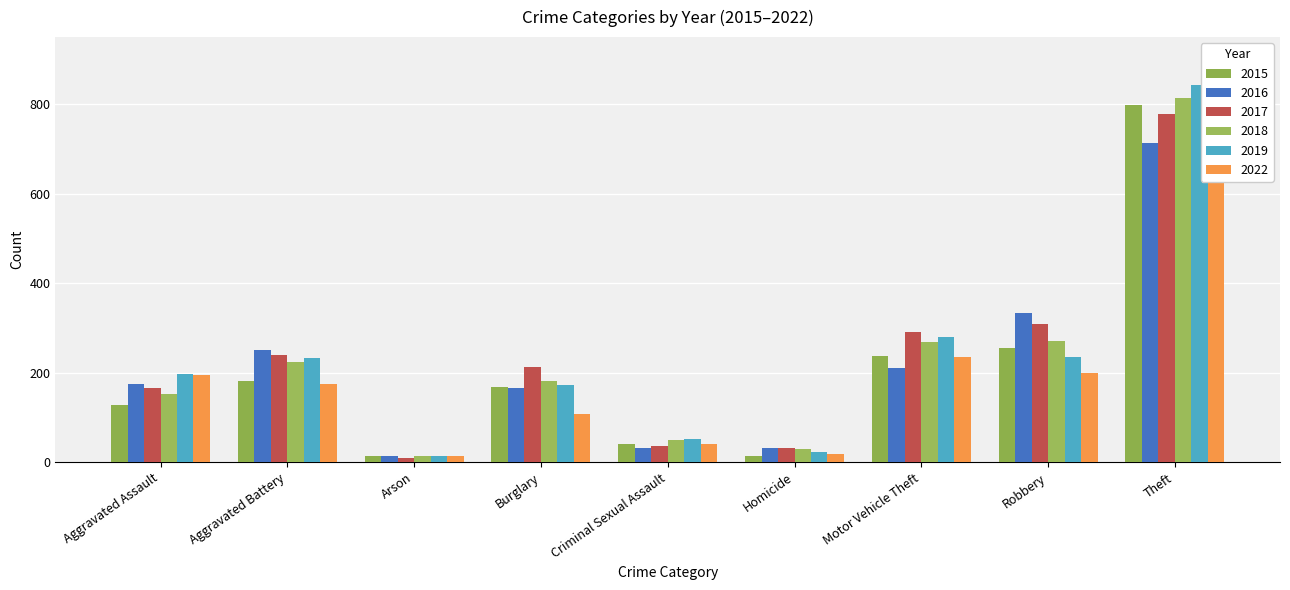

At which category is the sum across all series the highest?

Theft